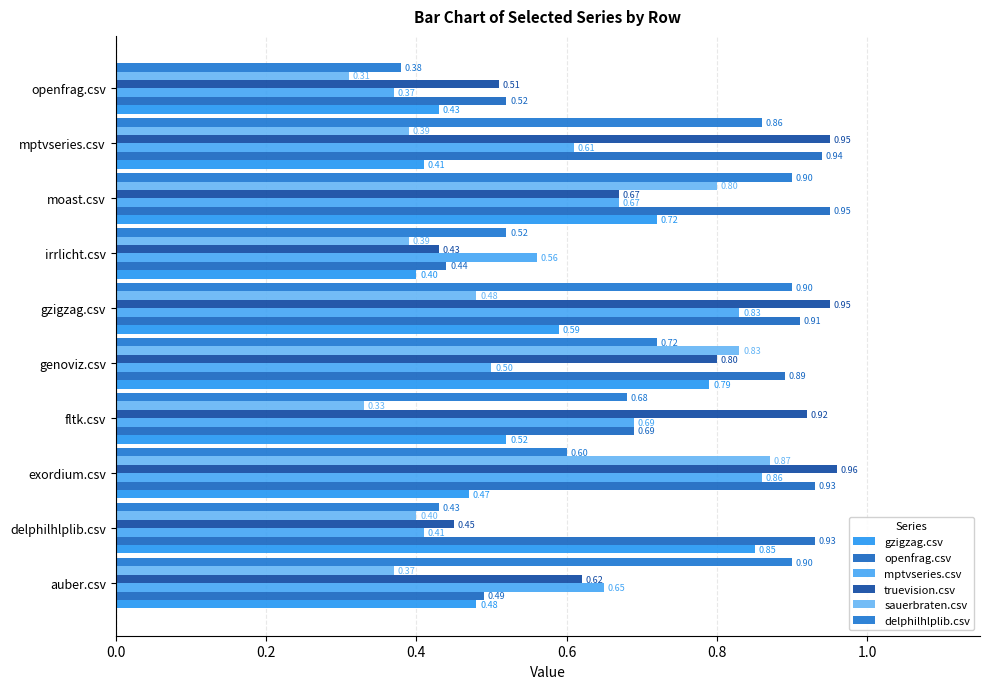

How many data points does each series have?

10